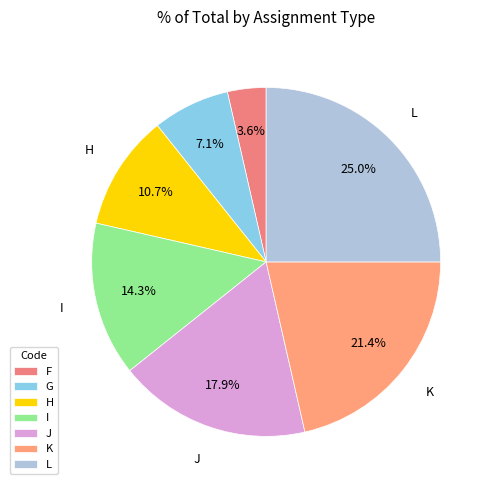

What percentage is the L slice, to the nearest percent?

25%